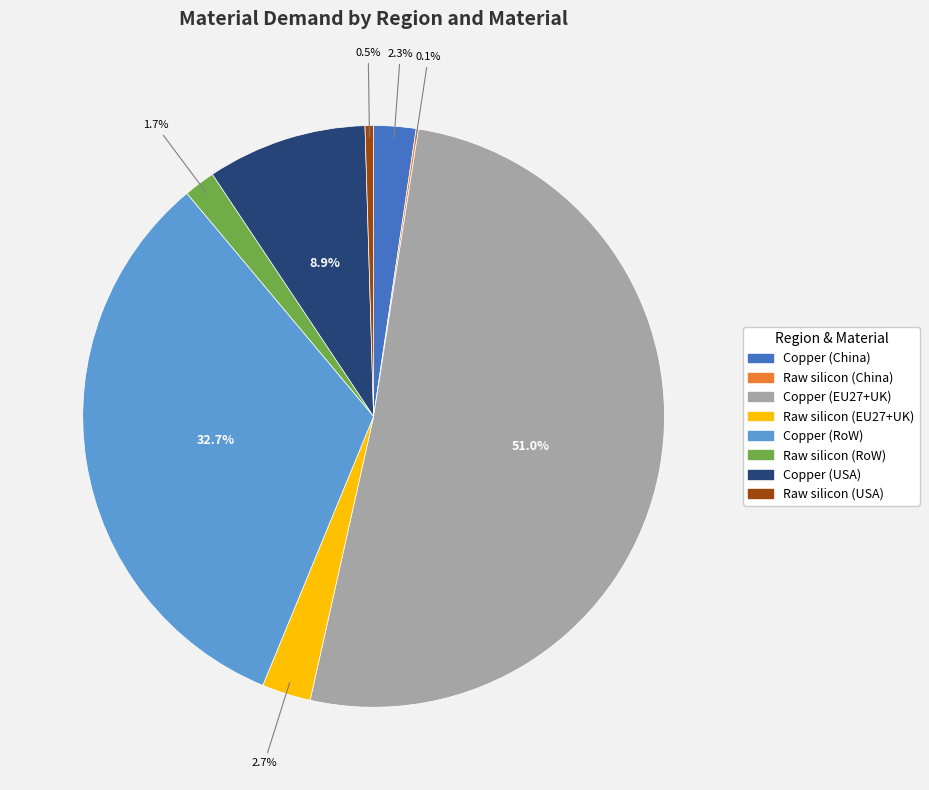

Which category has the biggest portion of the pie?

Copper (EU27+UK)